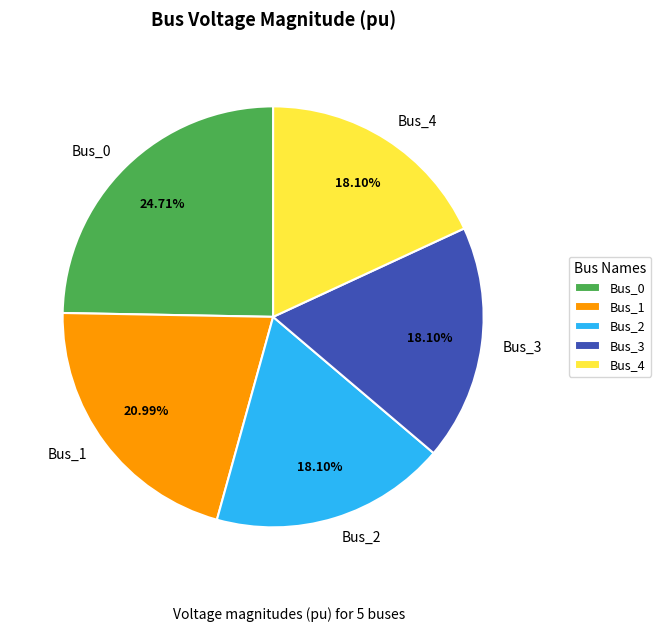

To the nearest percent, what is the average slice percentage?

20%